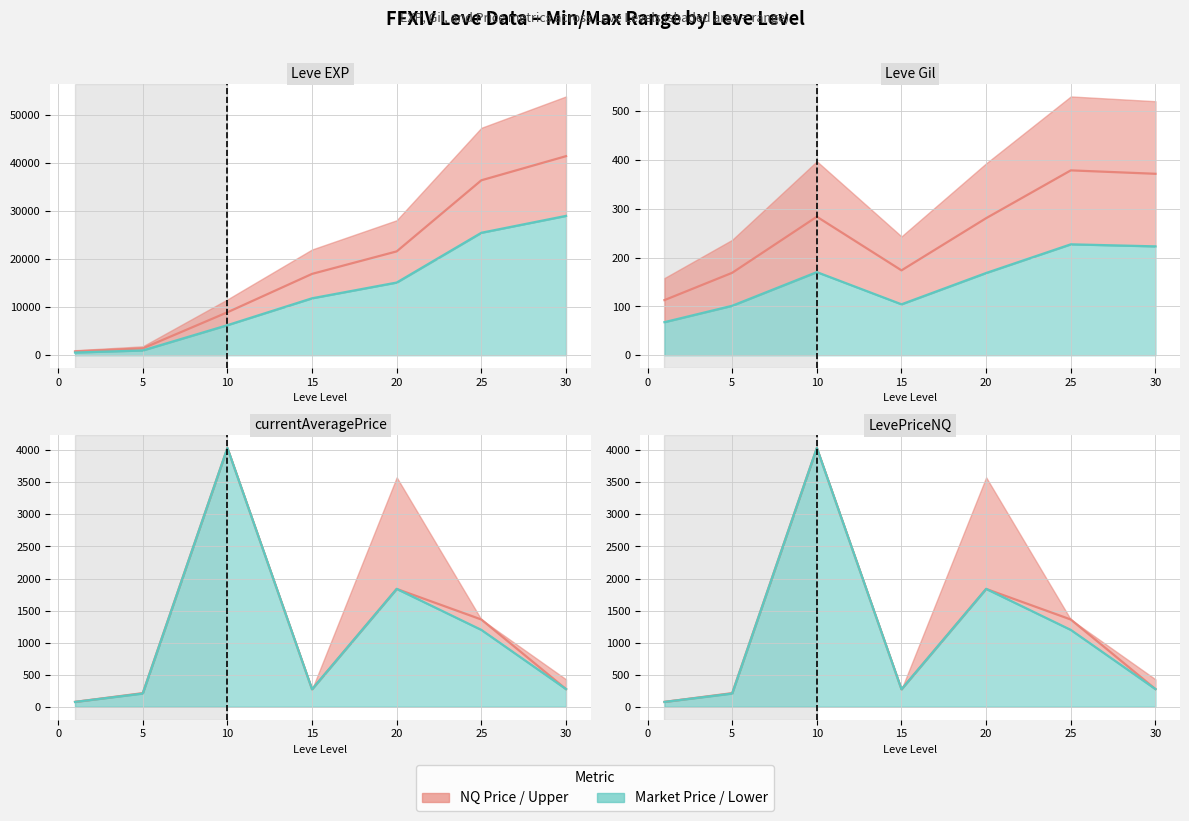

The value of Lower at 15 is 127.0. True or false?

False